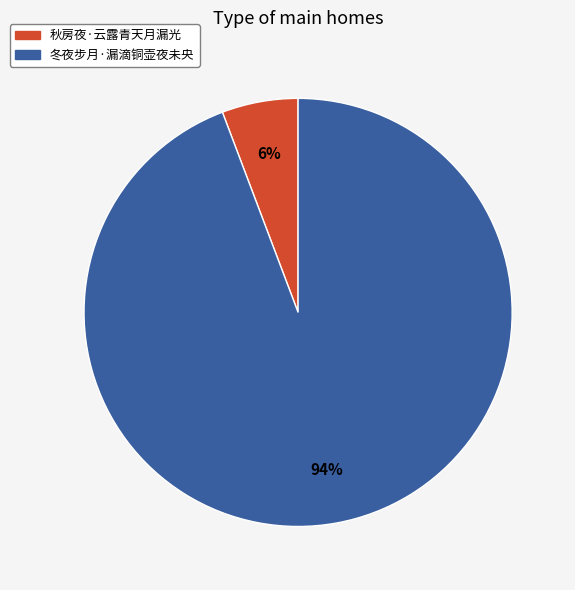

Which category has the smallest portion of the pie?

秋房夜·云露青天月漏光